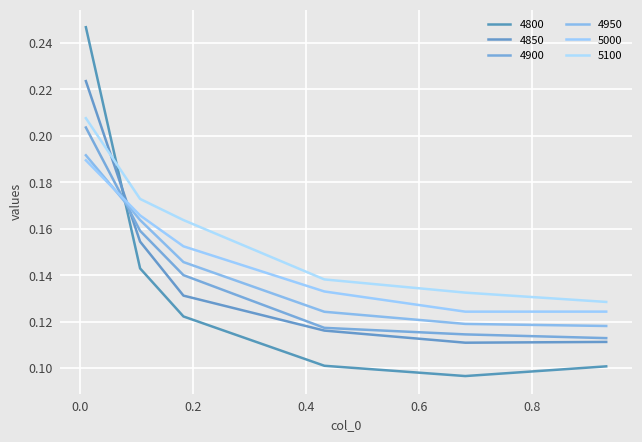

How many lines are shown in the chart?

6